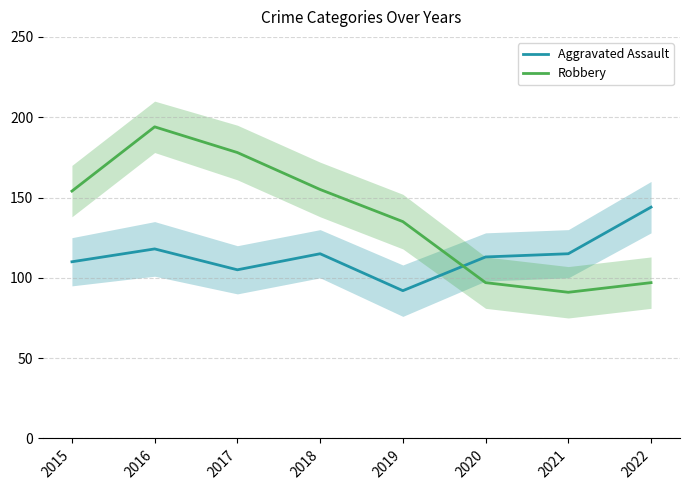

Reading right to left, what are all the values shown in this chart?

Aggravated Assault: 2022=144	2021=115	2020=113	2019=92	2018=115	2017=105	2016=118	2015=110
Robbery: 2022=97	2021=91	2020=97	2019=135	2018=155	2017=178	2016=194	2015=154